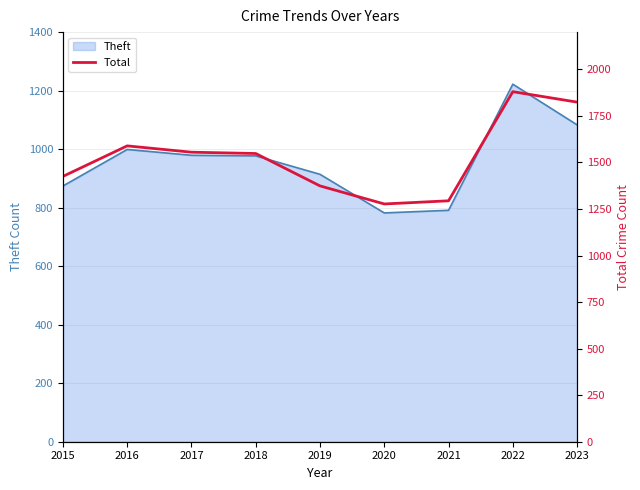

Which category has the highest value across all series?

2022